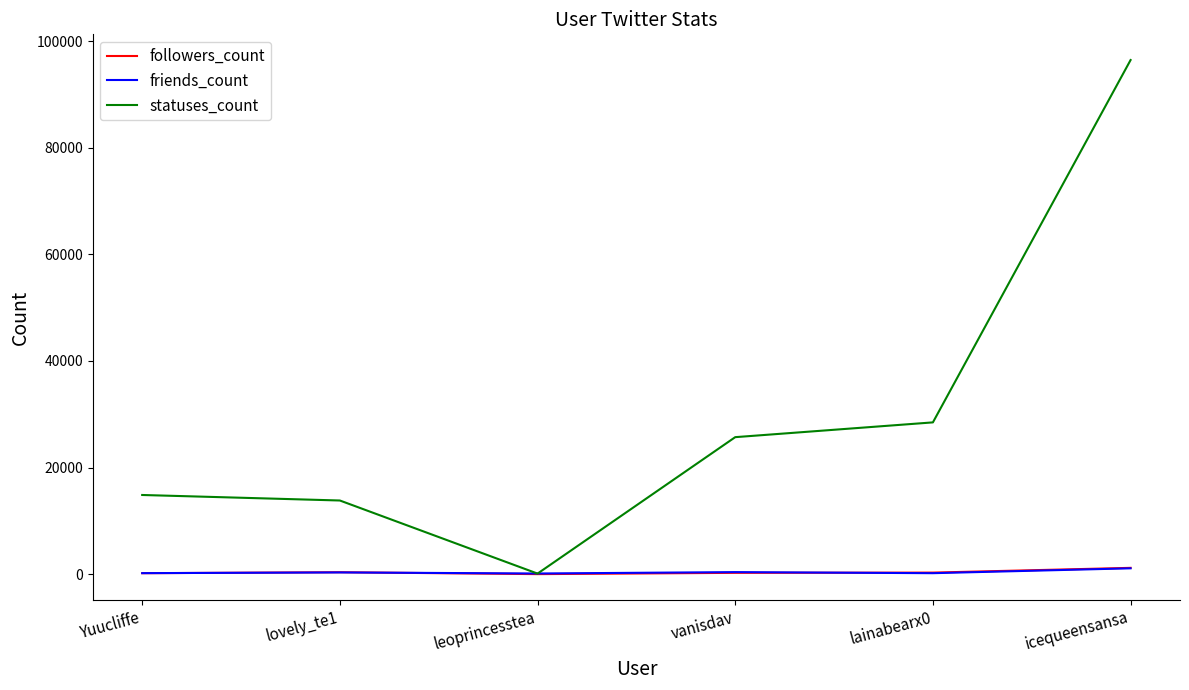

Which series has the largest range (max minus min)?

statuses_count